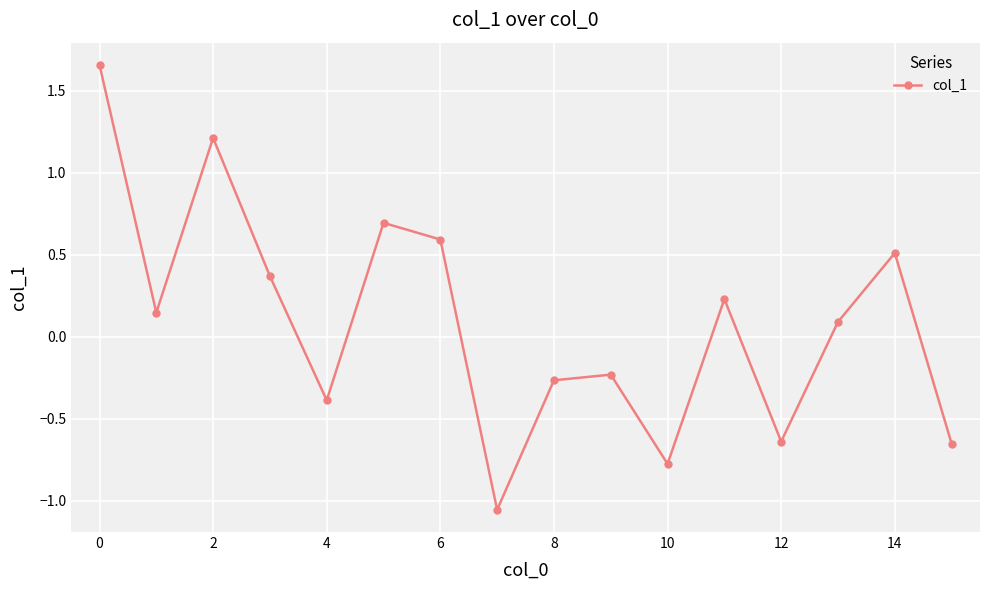

True or false: the data has more than 1 interior local peaks.

True